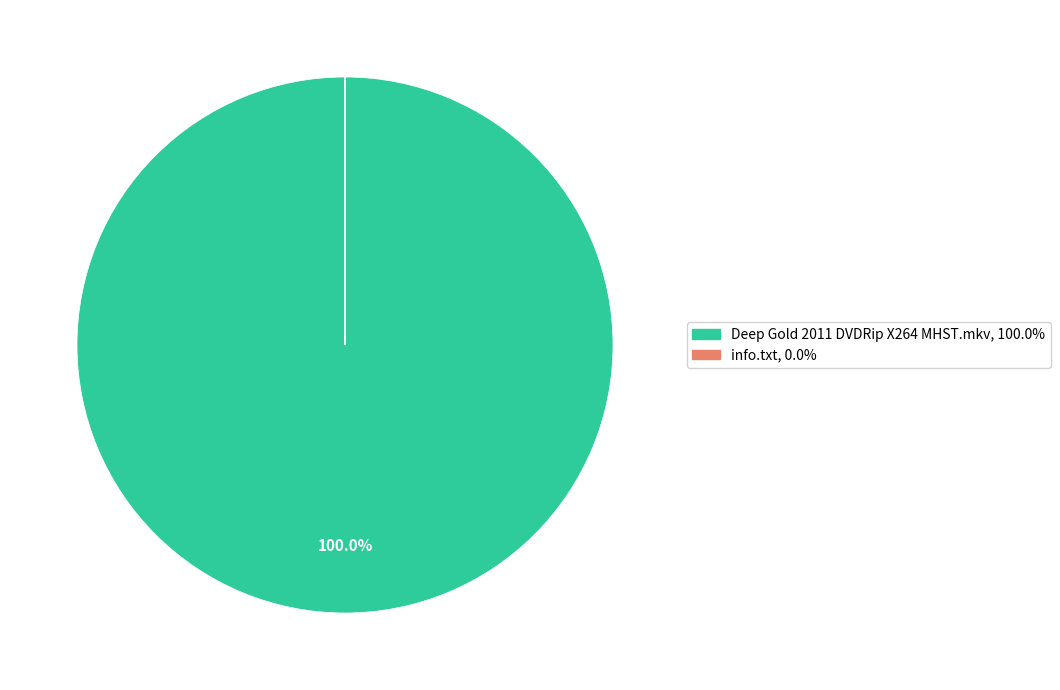

Which category accounts for the majority?

Deep Gold 2011 DVDRip X264 MHST.mkv